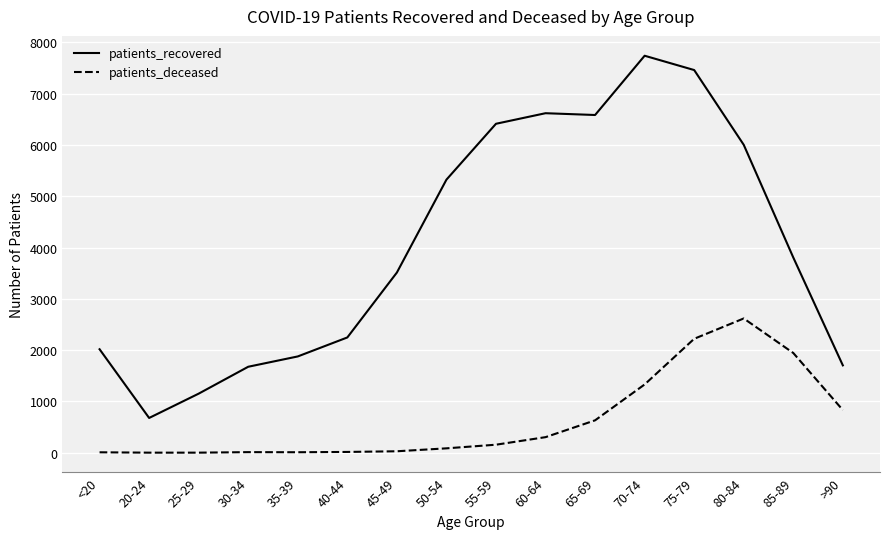

At which category is the sum across all series the highest?

75-79